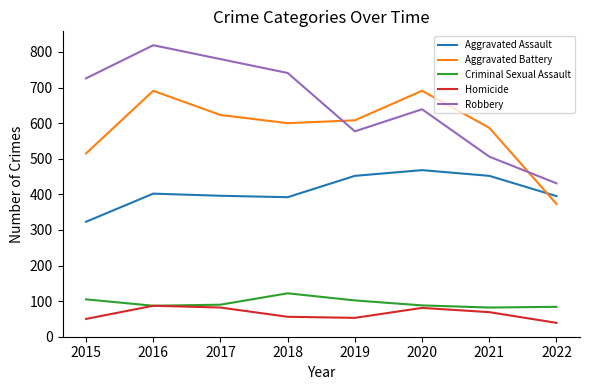

At which category is the sum across all series the highest?

2016